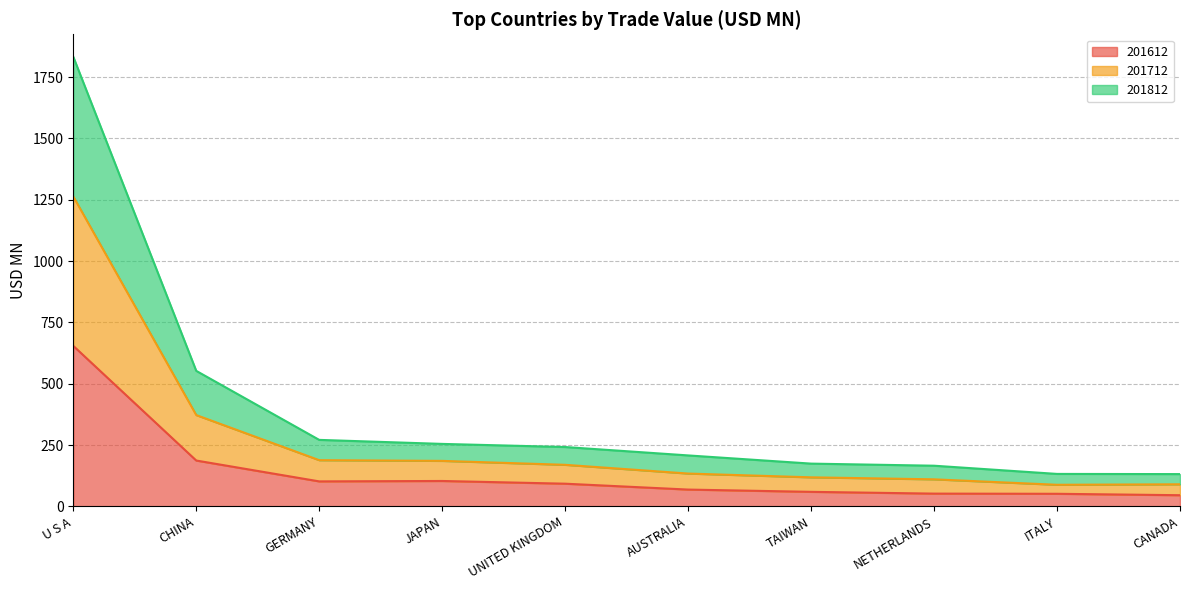

Does the chart display data point markers on the line(s)?

No